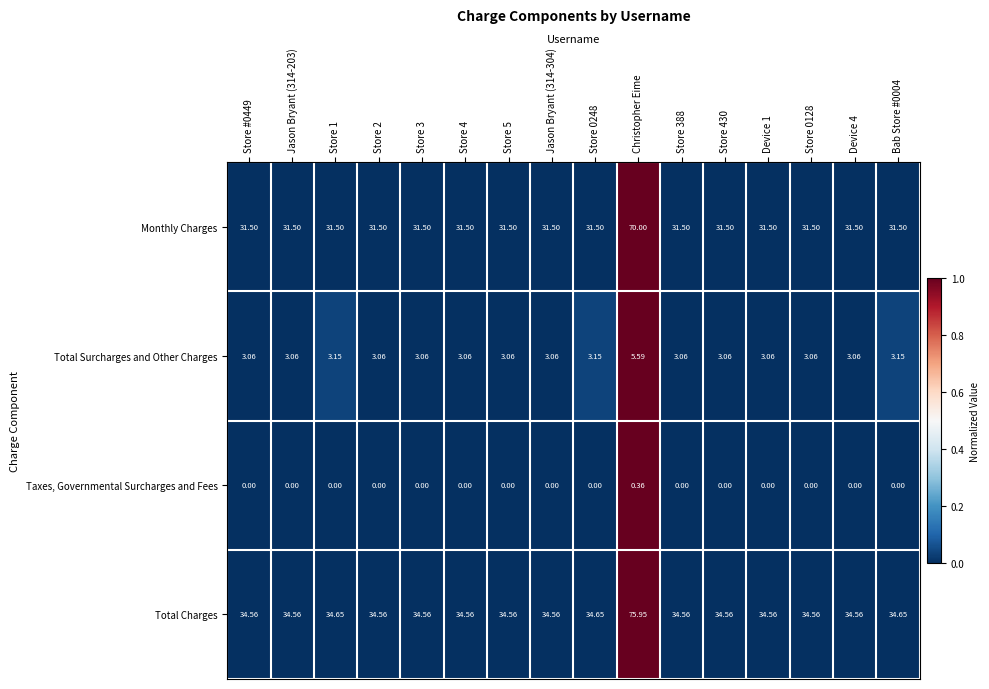

Which series has the widest spread of values?

Total Charges